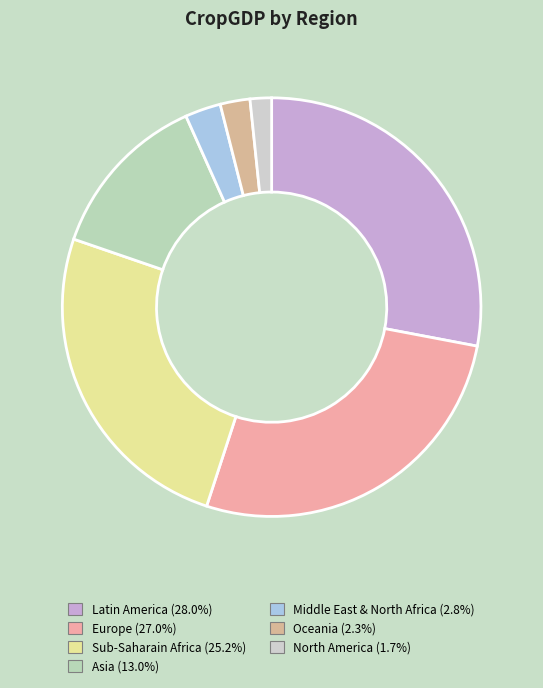

Which category has the biggest portion of the pie?

Latin America